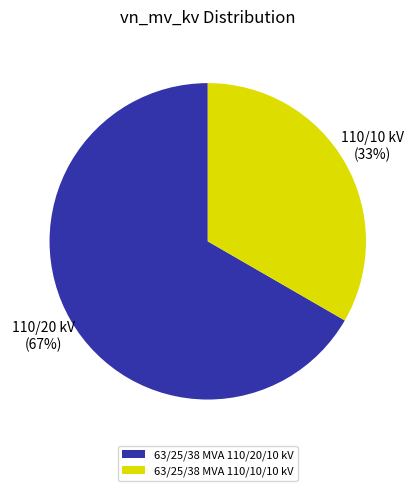

To the nearest percent, what portion does 63/25/38 MVA 110/10/10 kV represent?

33%